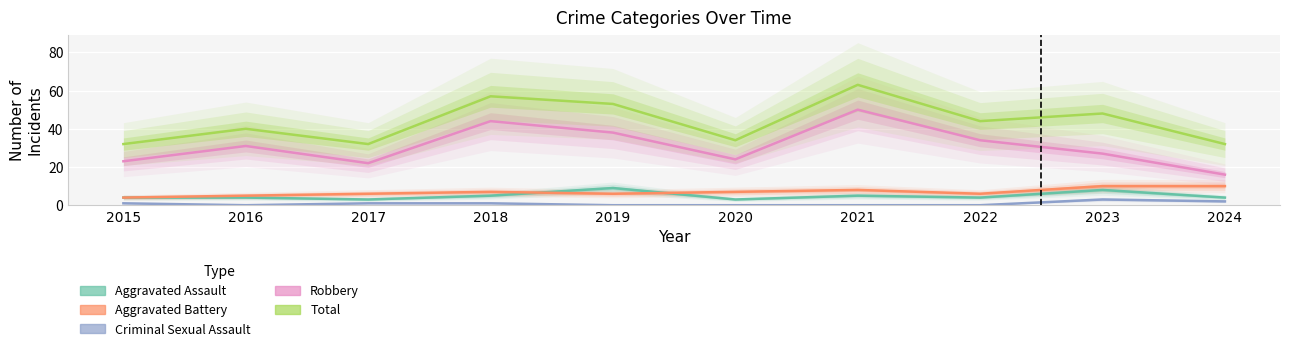

At which category does the chart reach its minimum across all series?

2016